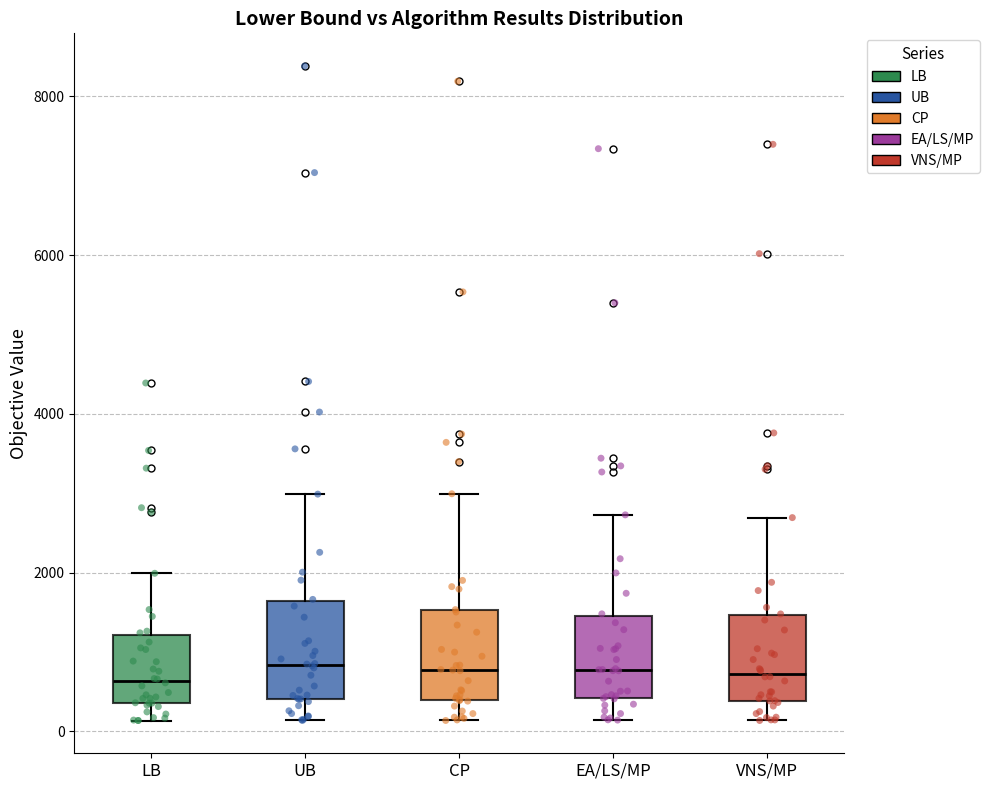

Reading left to right, read every box against the y-axis: the position of its median line, the range the box covers, and the ends of its whiskers. The values are not printed on the chart, so give them approximately, as read against the axis.

LB: median 600, box 400 to 1200, whiskers 200 to 2000
UB: median 800, box 400 to 1600, whiskers 200 to 3000
CP: median 800, box 400 to 1600, whiskers 200 to 3000
EA/LS/MP: median 800, box 400 to 1400, whiskers 200 to 2800
VNS/MP: median 800, box 400 to 1400, whiskers 200 to 2600